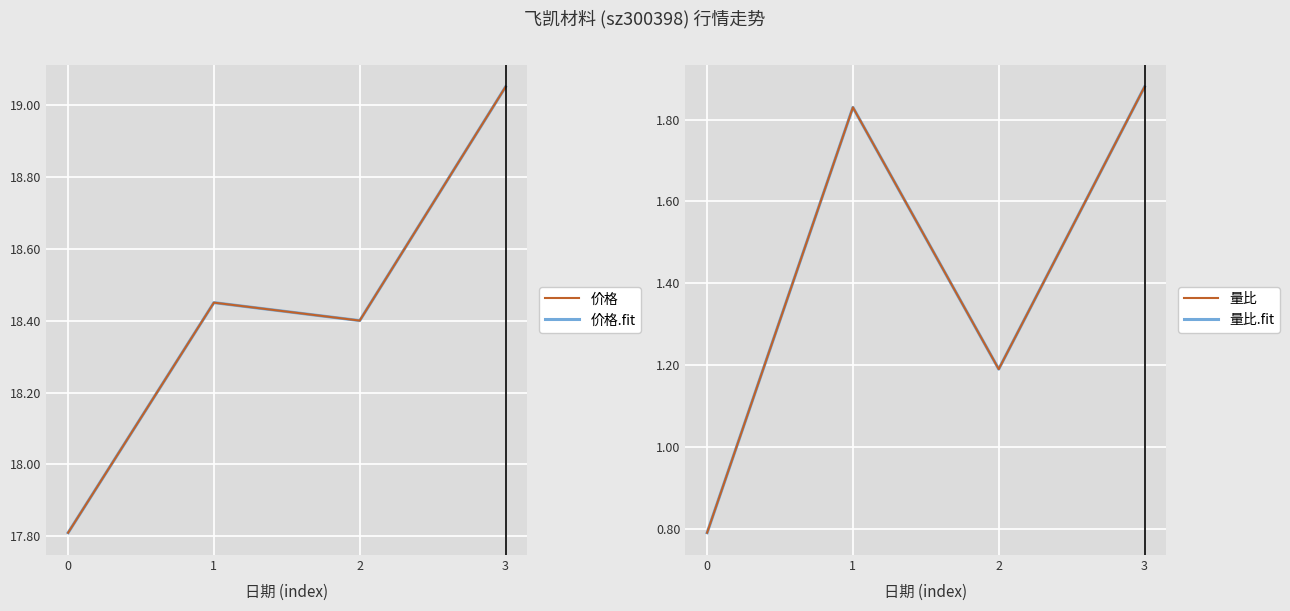

Count the 量比 values in the range 1 to 2.

3